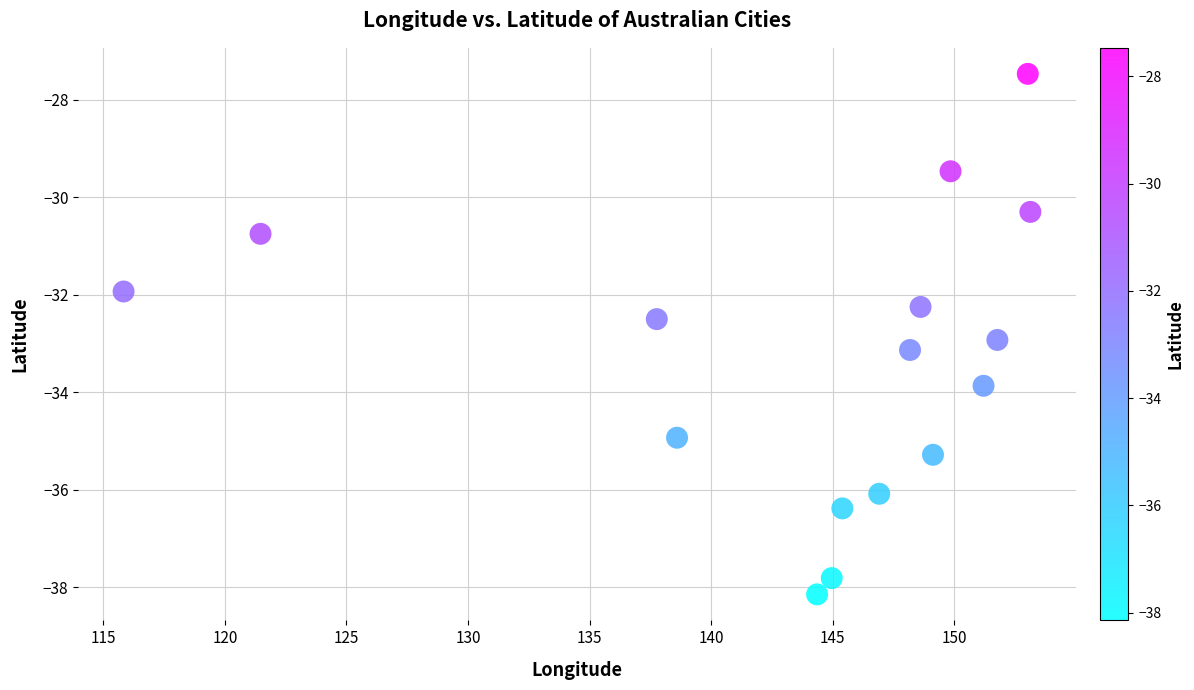

What is the range of Y values (max minus min)?

10.7